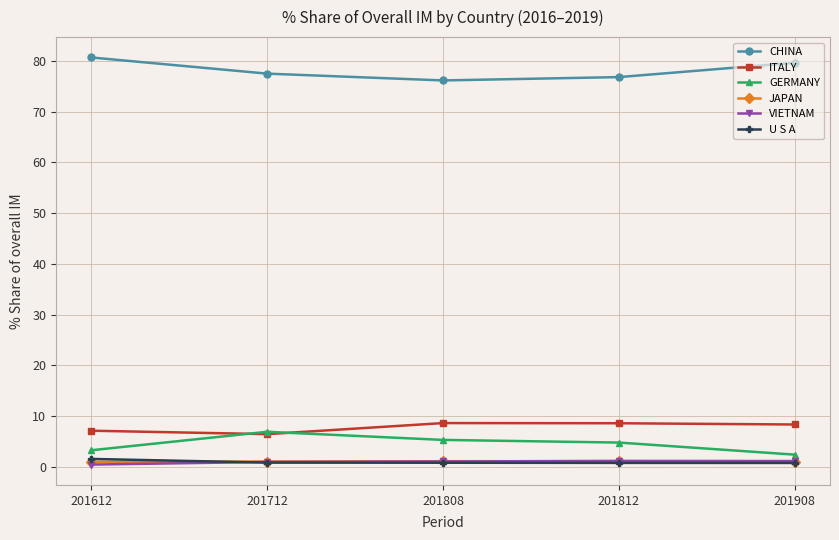

The JAPAN series shows 1.1 at 201808. True or false?

True